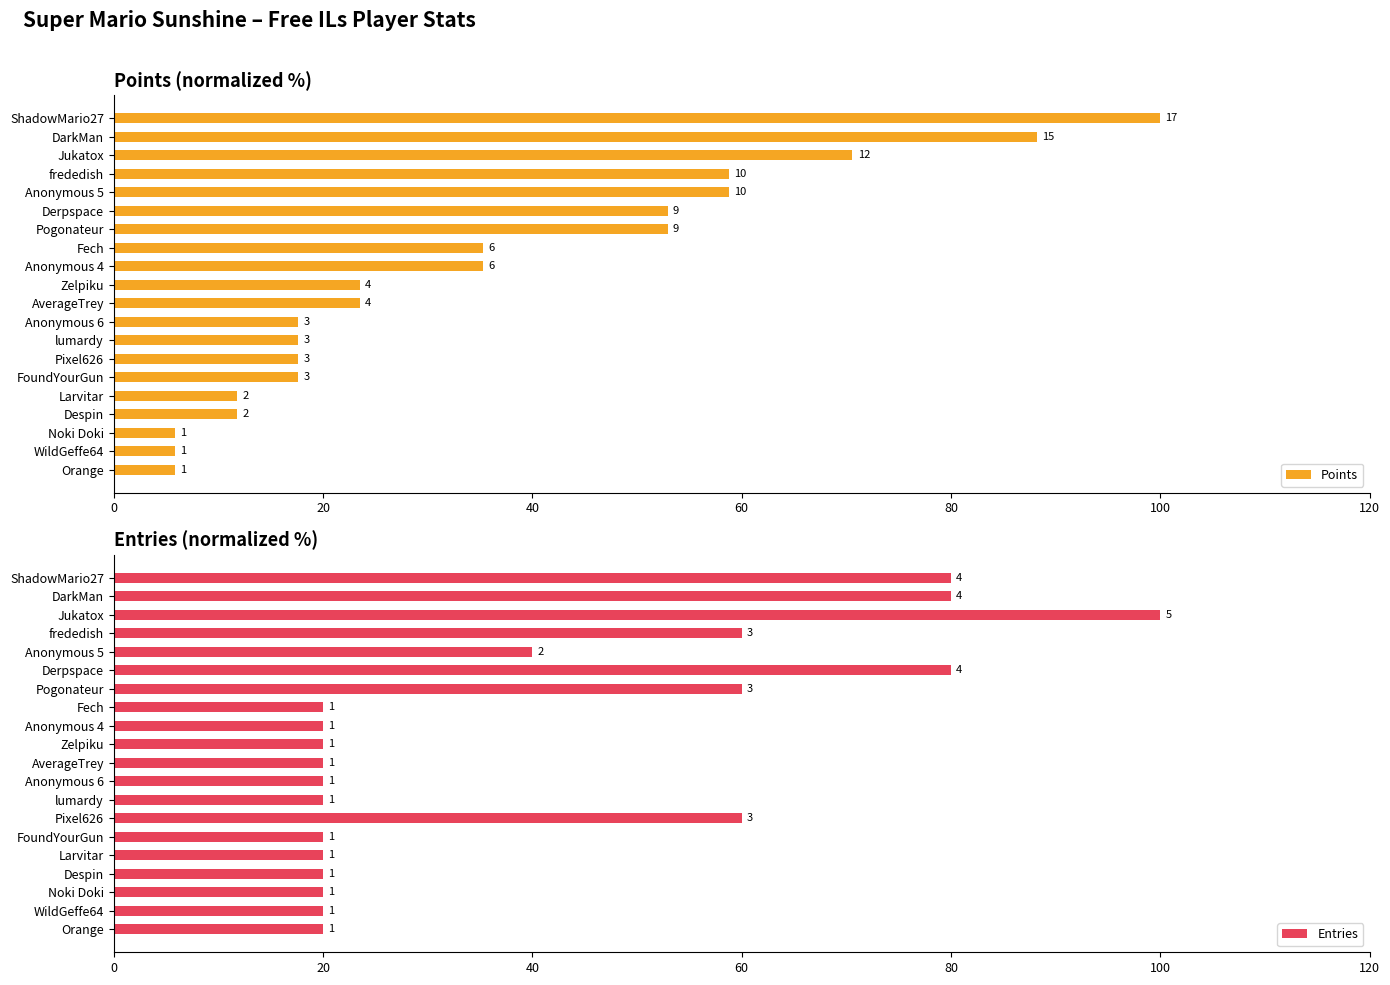

Count the number of categories in the chart.

20